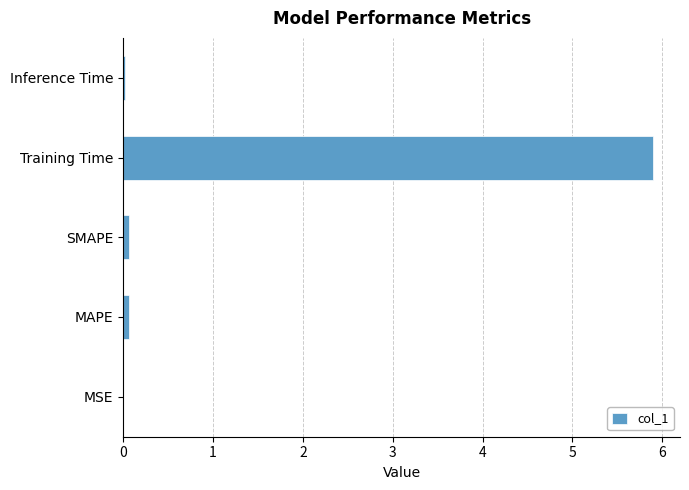

Between Training Time and SMAPE, which is larger?

Training Time